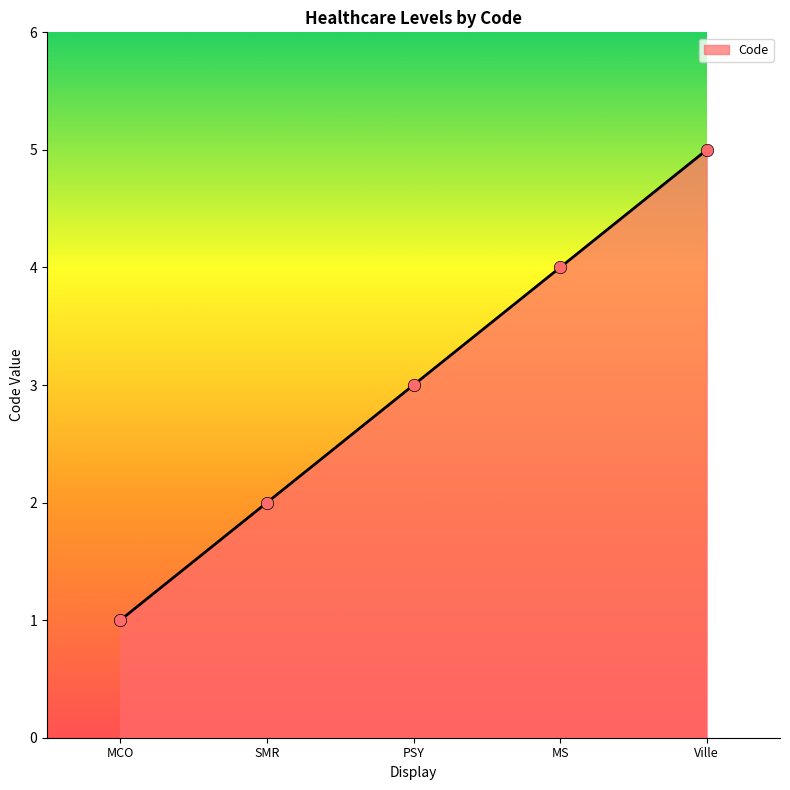

Between Ville and SMR, which is larger?

Ville